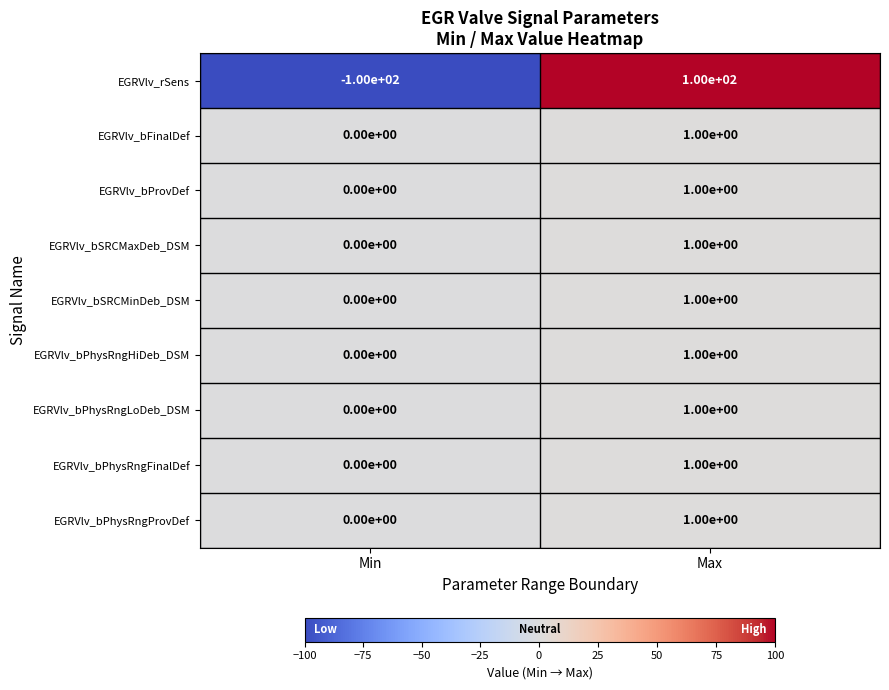

What is the minimum value shown in the chart?

-100